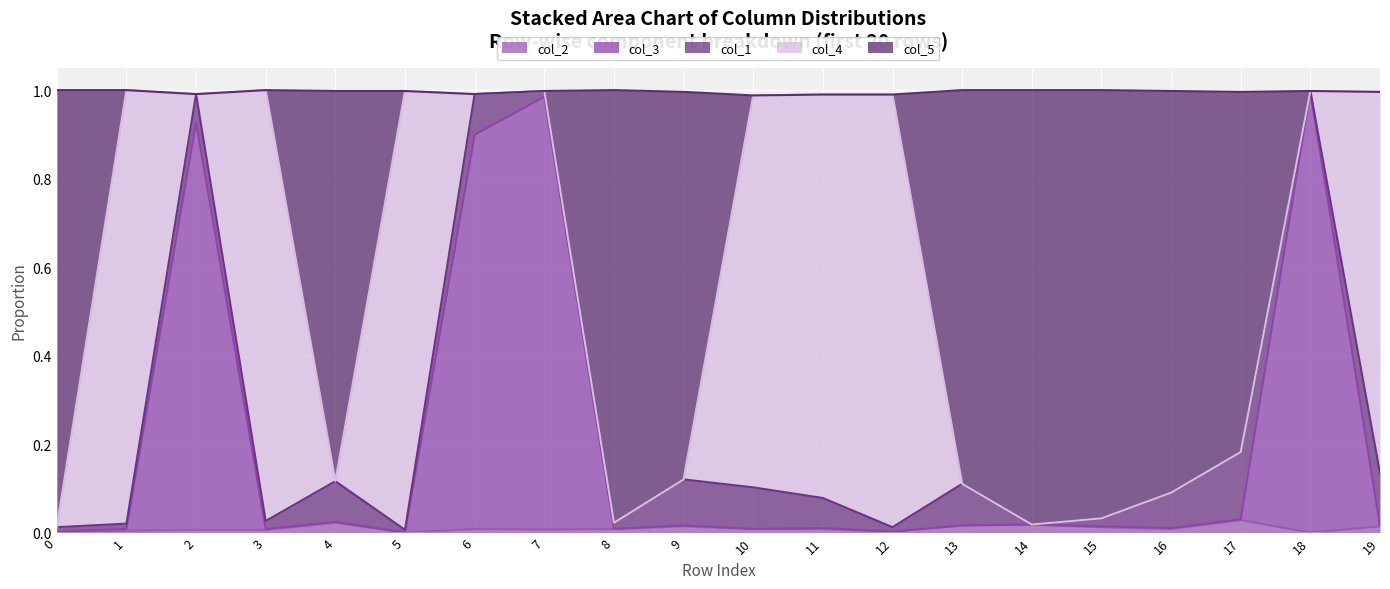

True or false: col_3 and col_5 intersect in this chart.

False